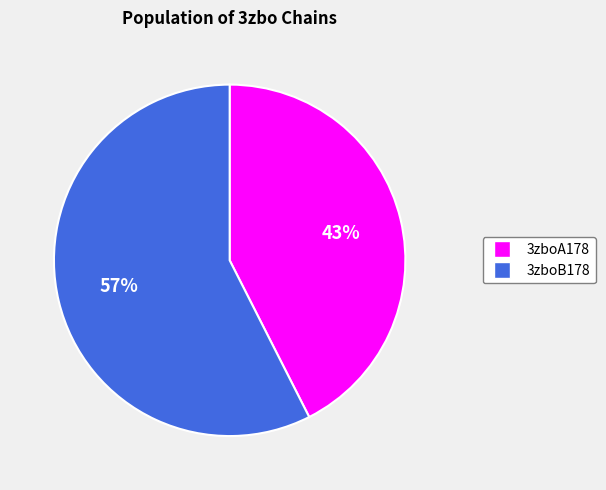

What percentage is the 3zboB178 slice, to the nearest percent?

57%